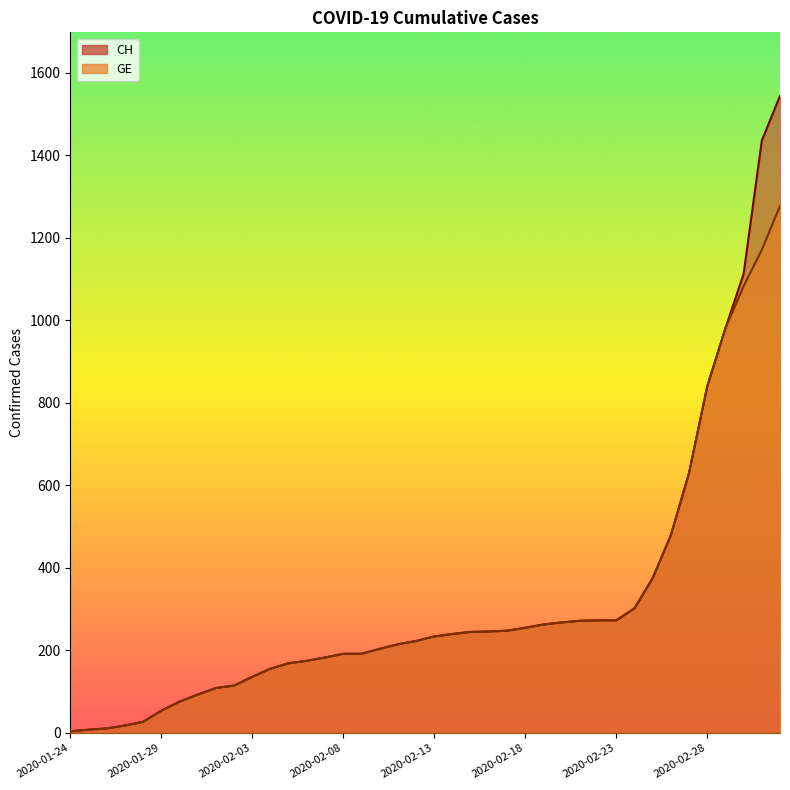

True or false: GE and CH intersect in this chart.

False